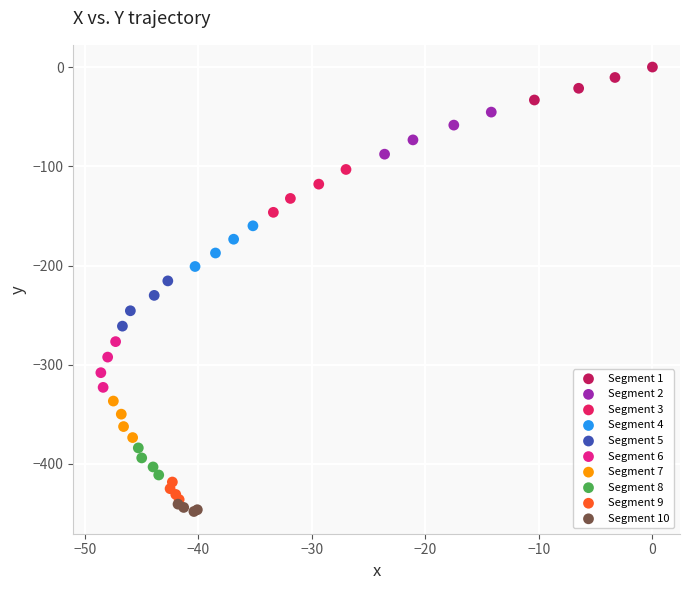

Which series reaches the maximum Y coordinate?

Segment 1